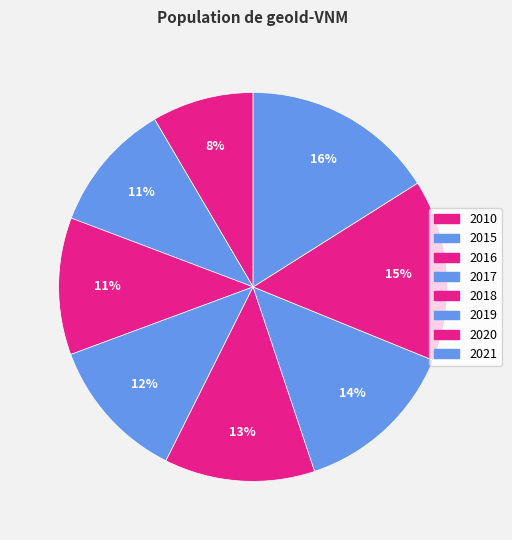

Is the sum of 2015 and 2020 greater than half?

No